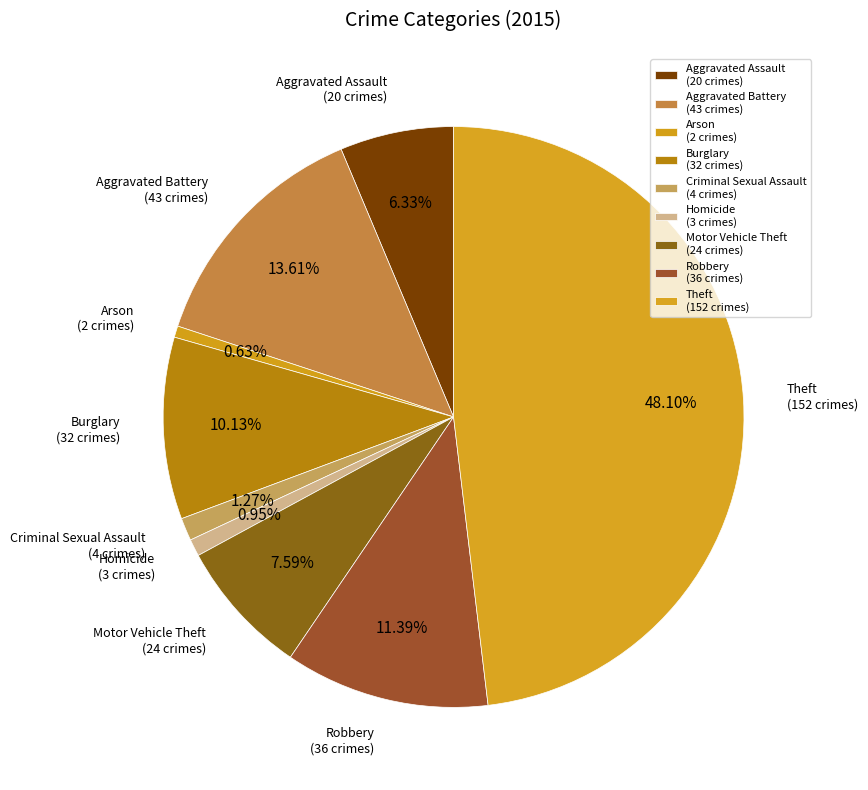

How many segments does this pie chart have?

9